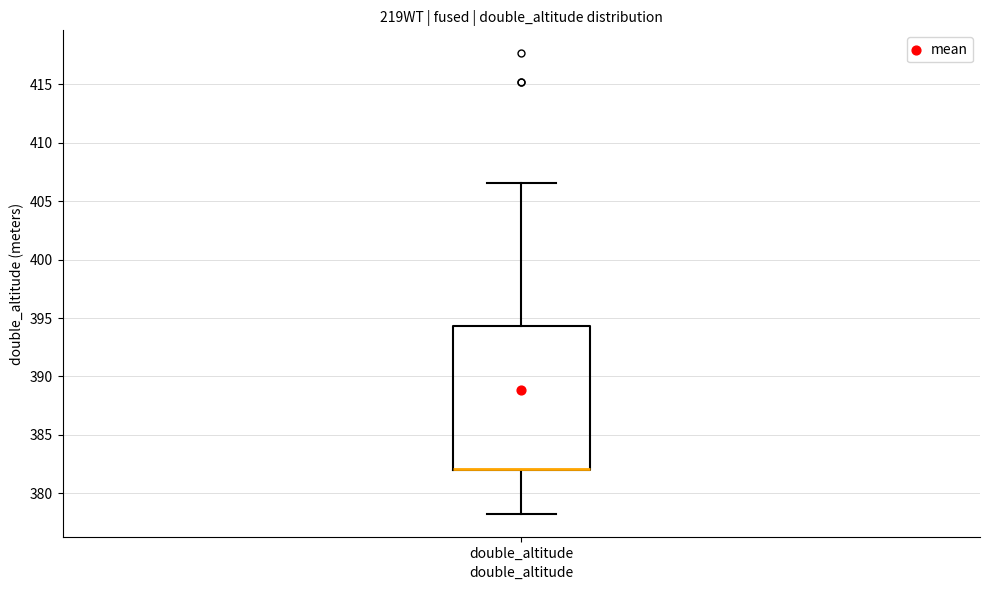

Where does the lower whisker of the box for double_altitude end on the y-axis? The values are not printed on the chart, so give them approximately, as read against the axis.

378.5